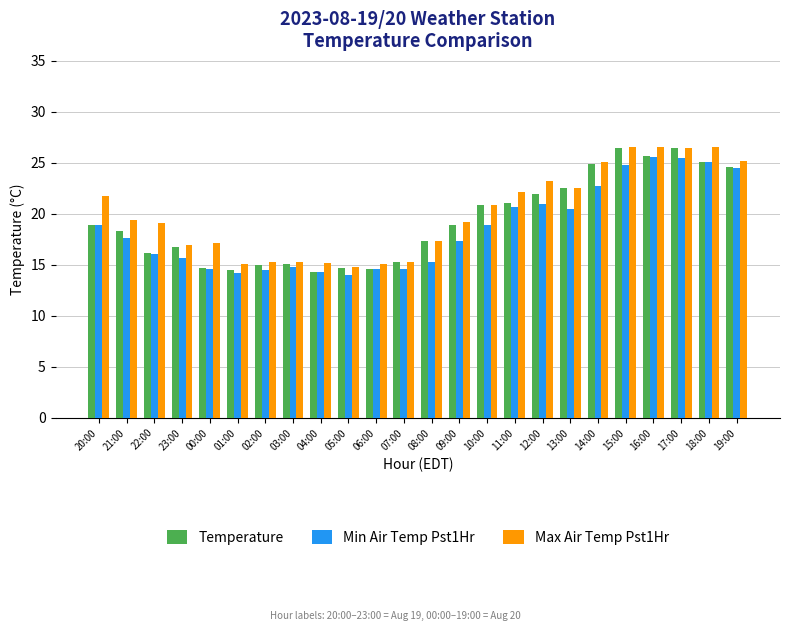

What is the value of the Temperature bar at the 5th from the left?

14.7